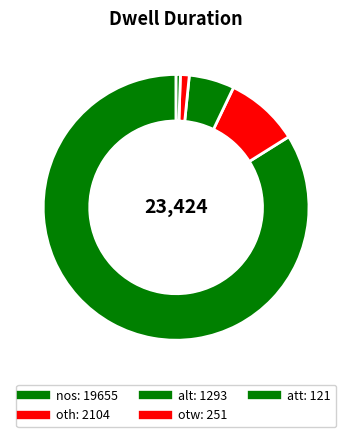

How many slices are in this pie chart?

5